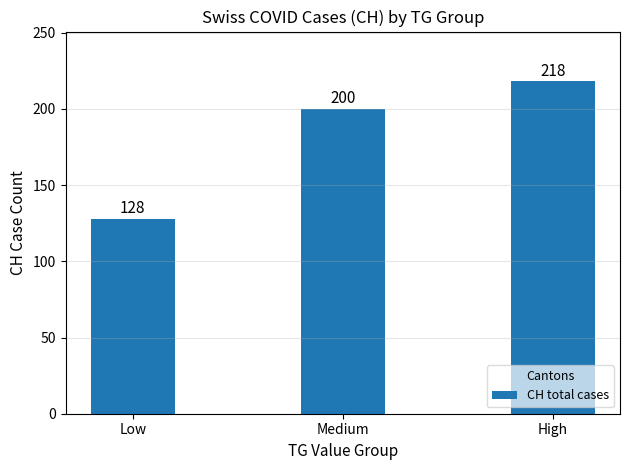

What is the average value?

182